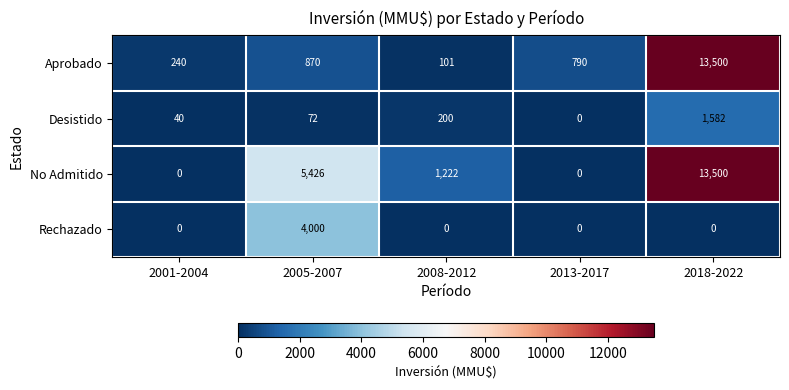

The value of No Admitido at 2008-2012 is 1222. True or false?

True